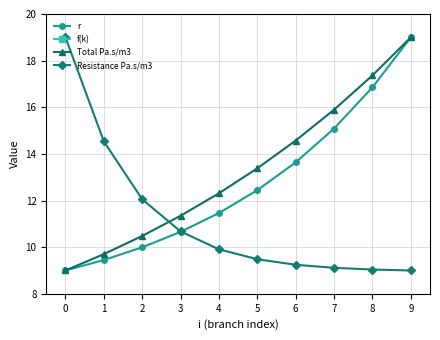

The value of r at 6 is 13.6. True or false?

True